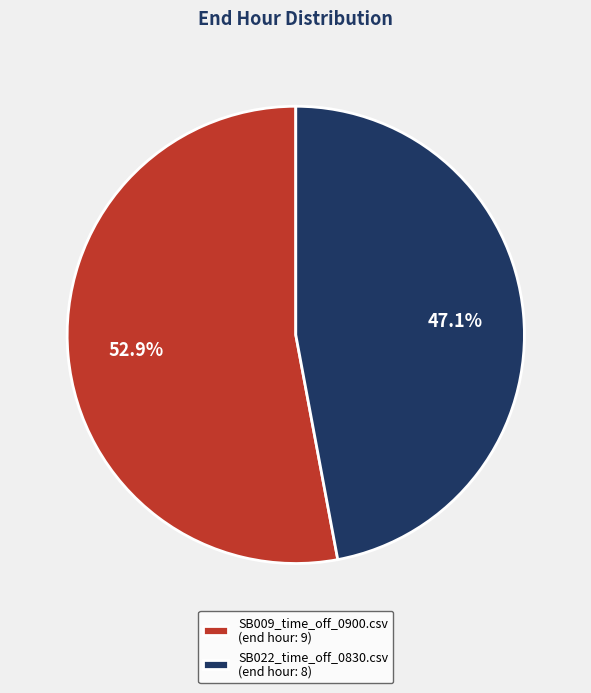

Rank the categories by value from highest to lowest.

SB009_time_off_0900.csv, SB022_time_off_0830.csv